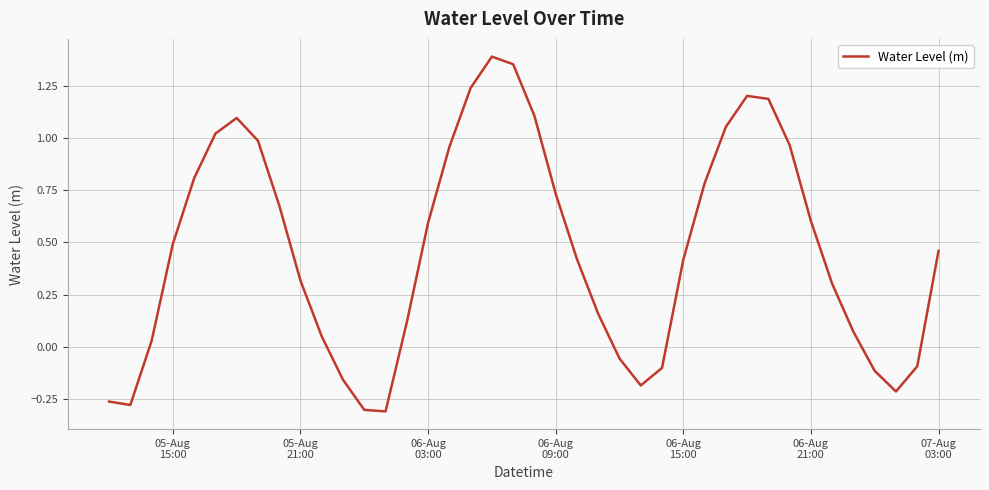

What is the difference between the maximum and minimum values?

1.7